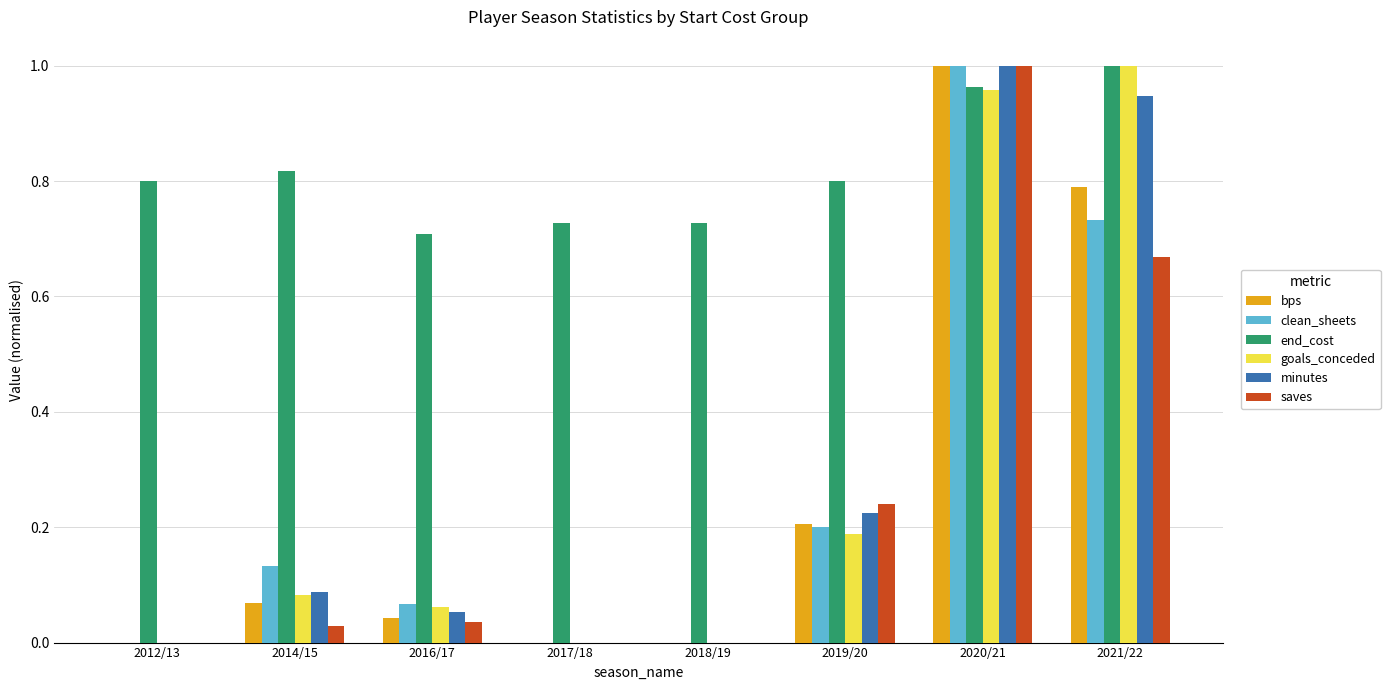

Which series changed the most between 2012/13 and 2014/15?

clean_sheets